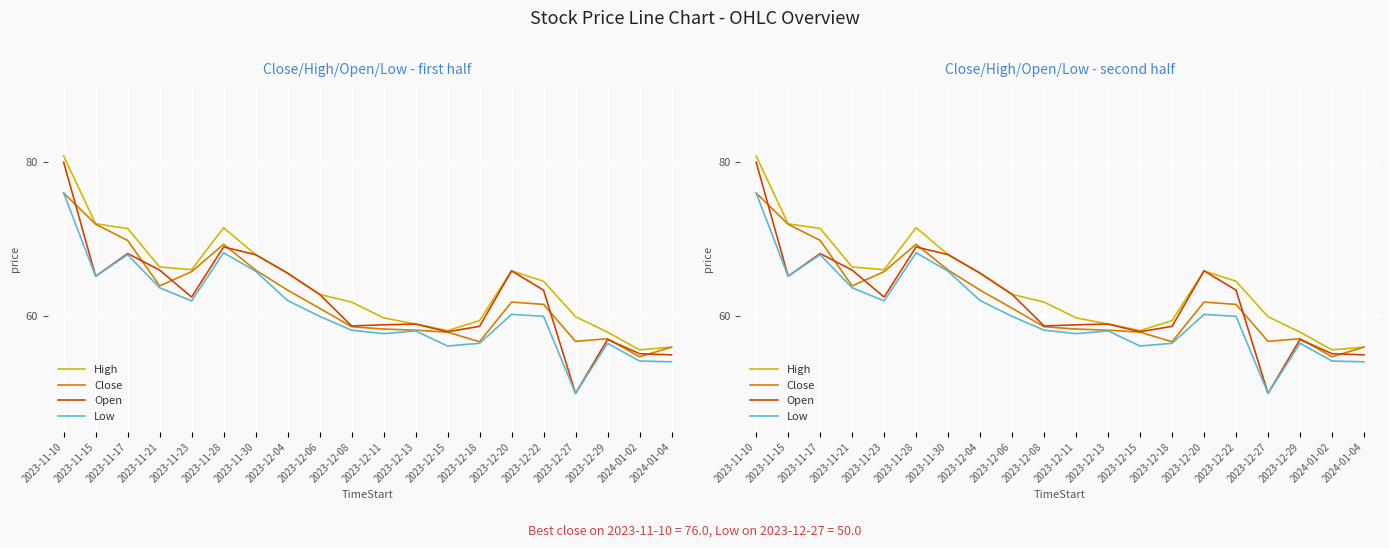

List the labels in order of High value, smallest first.

2024-01-02, 2024-01-04, 2023-12-29, 2023-12-15, 2023-12-13, 2023-12-18, 2023-12-11, 2023-12-27, 2023-12-08, 2023-12-06, 2023-12-22, 2023-12-04, 2023-12-20, 2023-11-23, 2023-11-21, 2023-11-30, 2023-11-17, 2023-11-28, 2023-11-15, 2023-11-10